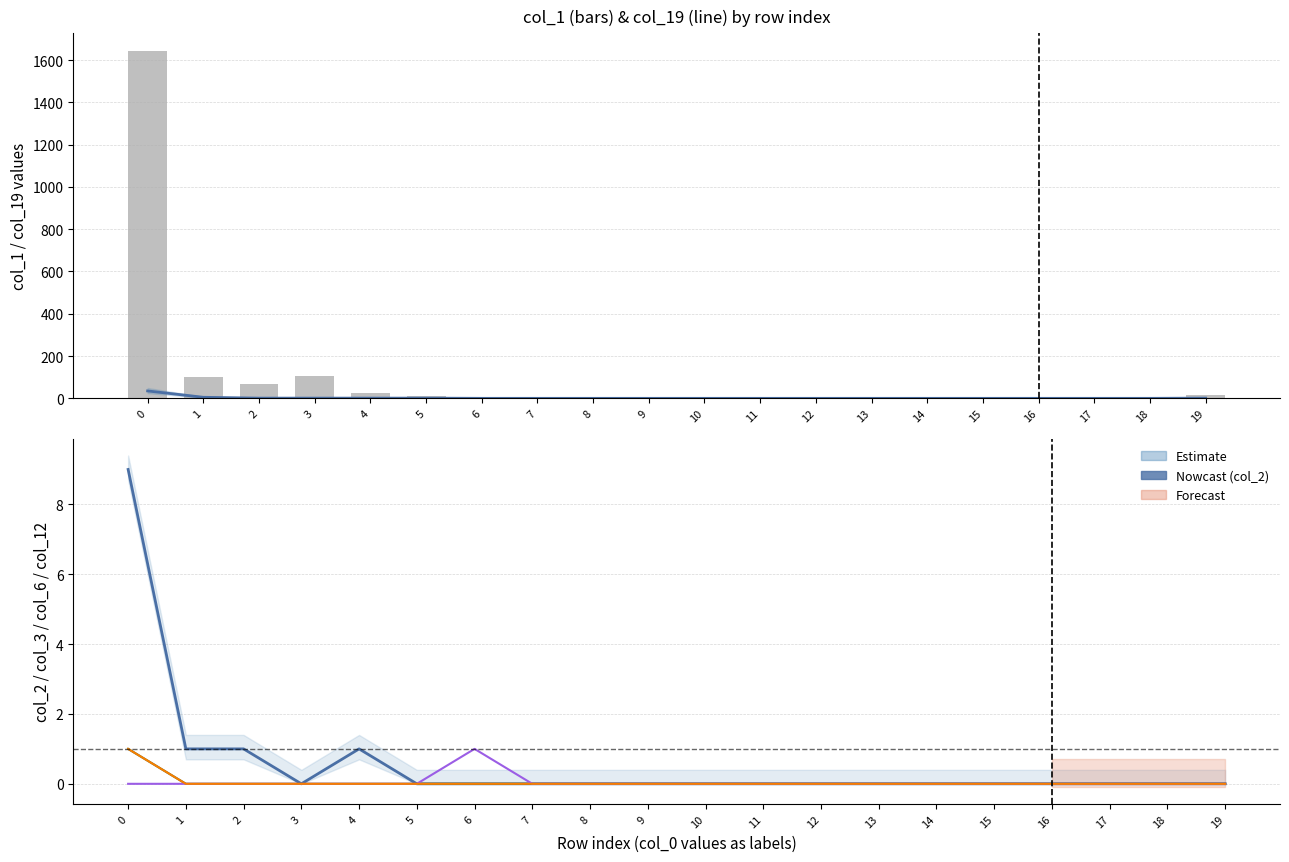

What is the difference between the maximum and second lowest values in the col_6 series?

1